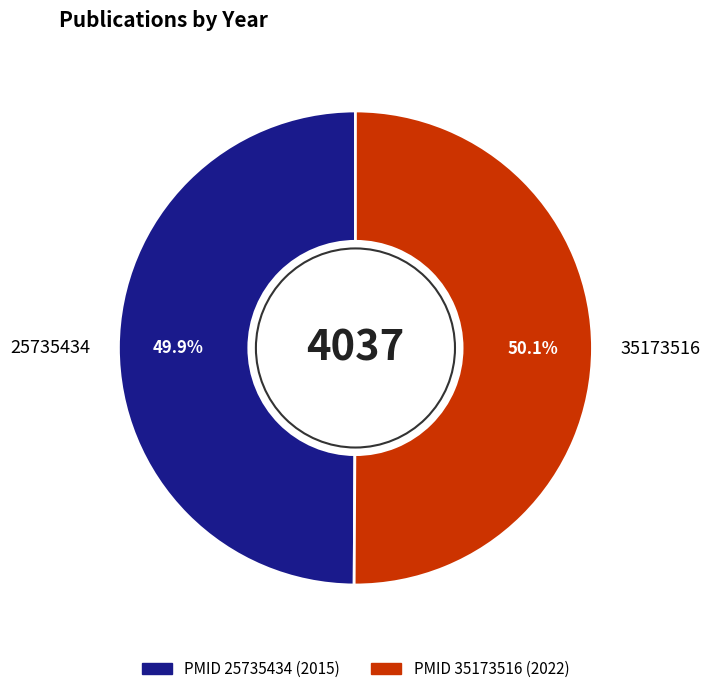

Combined, what portion of the pie is 25735434 and 35173516?

100.0%